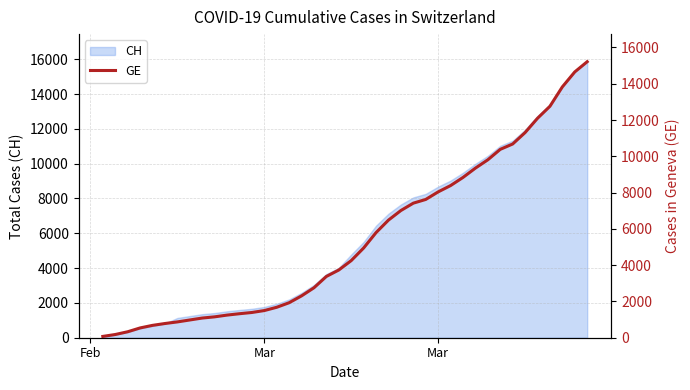

What is the value of the 38th point from the left?

13828